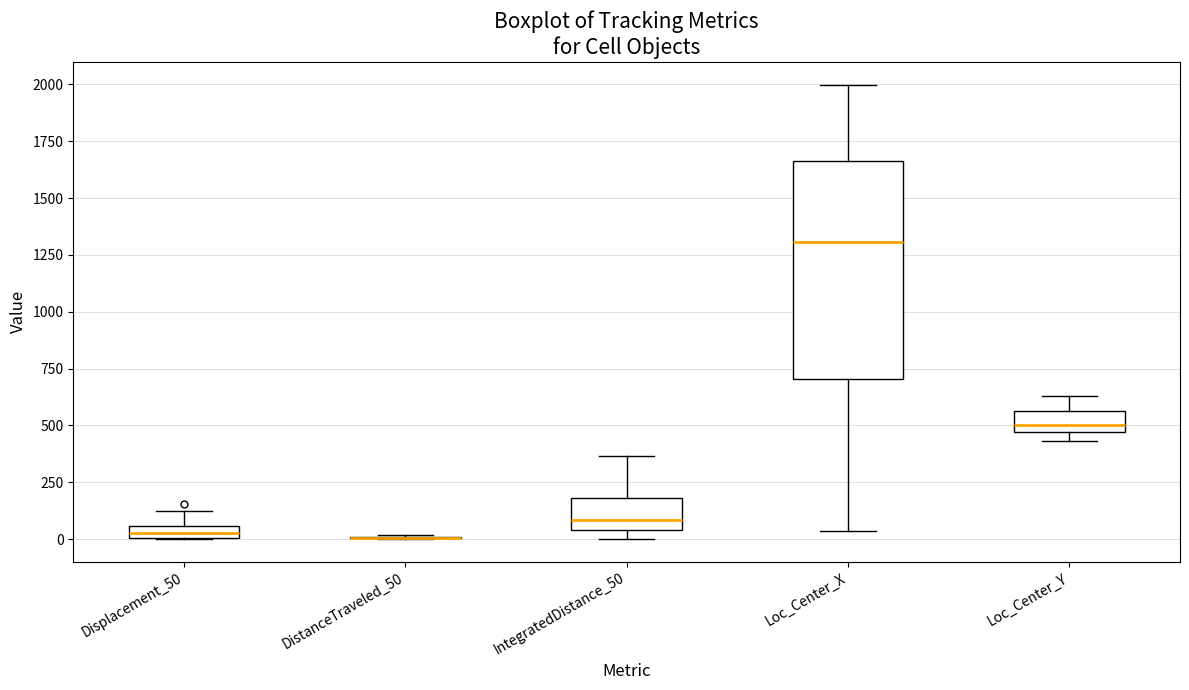

Where does the median line of the box for IntegratedDistance_50 sit on the y-axis? The values are not printed on the chart, so give them approximately, as read against the axis.

100